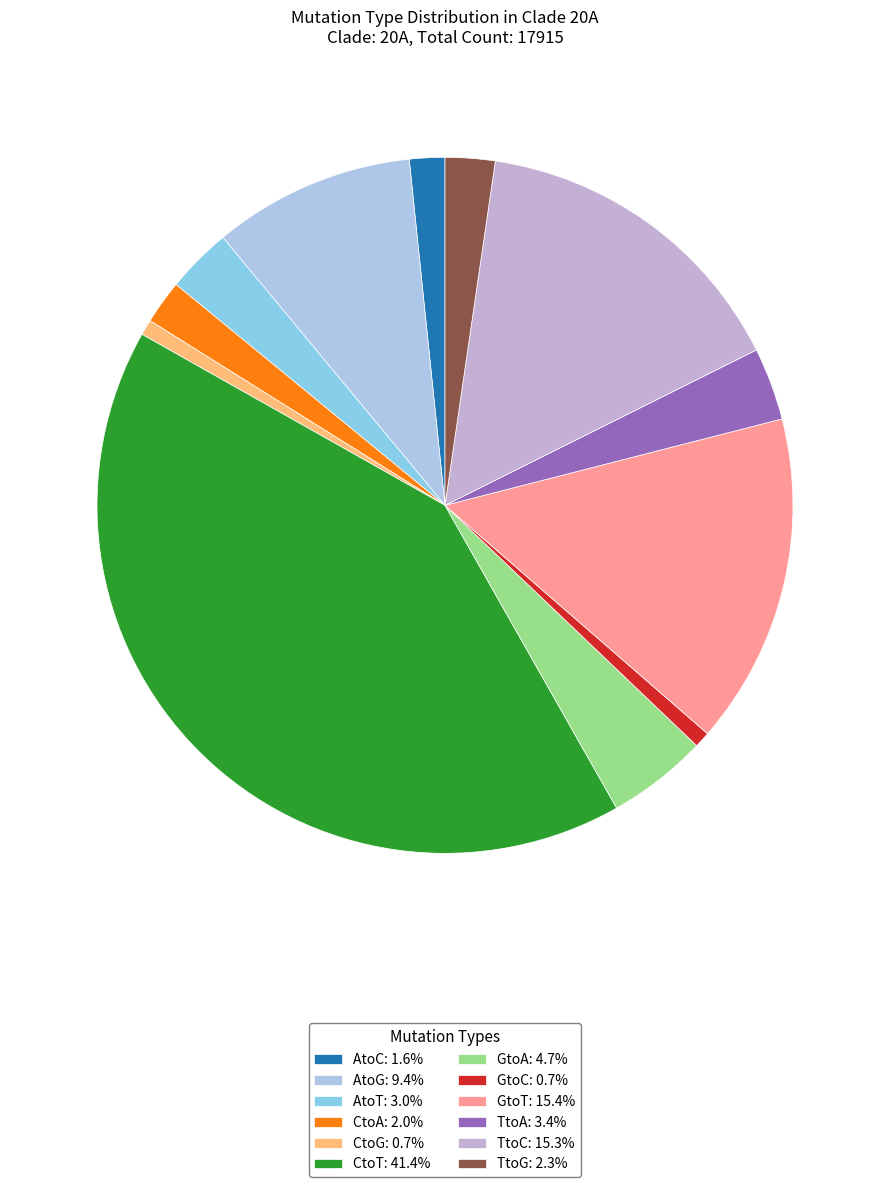

How many segments does this pie chart have?

12